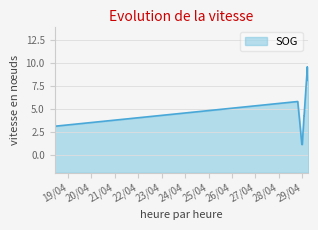

True or false: the data shows 15.4 at 2024-04-29 05:04:16.

False